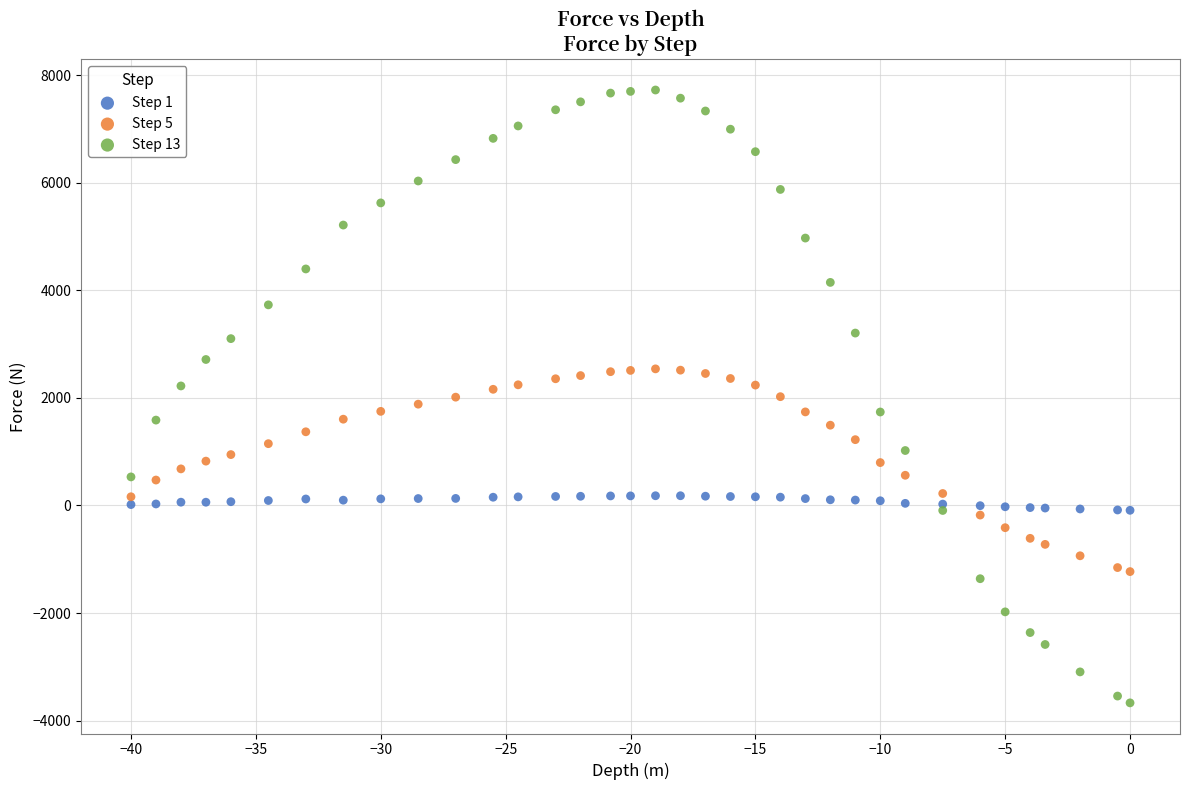

Which series contains the highest Y value?

Step 13